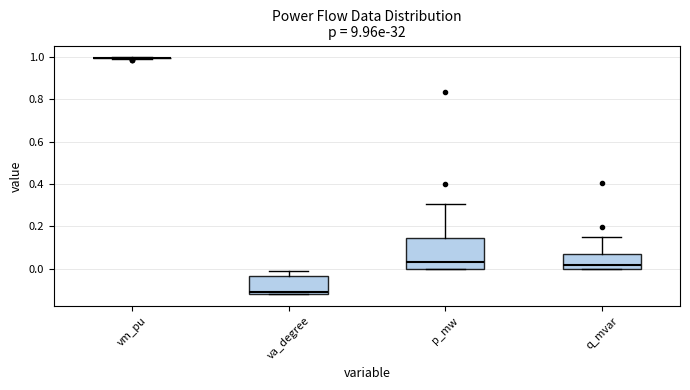

Reading left to right, transcribe this box plot: for each box, give where its median line is, the range the box spans, and where its two whiskers end, as read against the y-axis. The values are not printed on the chart, so give them approximately, as read against the axis.

vm_pu: box collapsed to a line at 1.00, whiskers 0.98 to 1.00
va_degree: median -0.12 (just above the box's lower edge), box -0.12 to -0.04, whiskers -0.12 to -0.02
p_mw: median 0.04, box 0.00 to 0.14, whiskers 0.00 to 0.30
q_mvar: median 0.02, box 0.00 to 0.06, whiskers 0.00 to 0.14